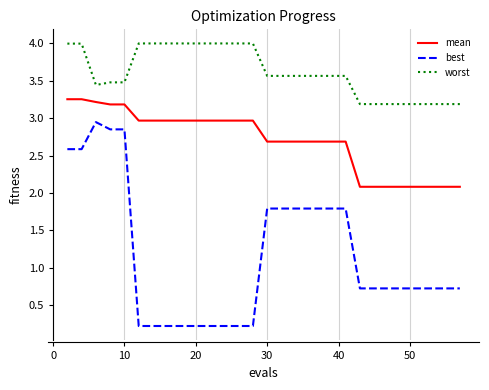

Which series has the largest total across all categories?

worst